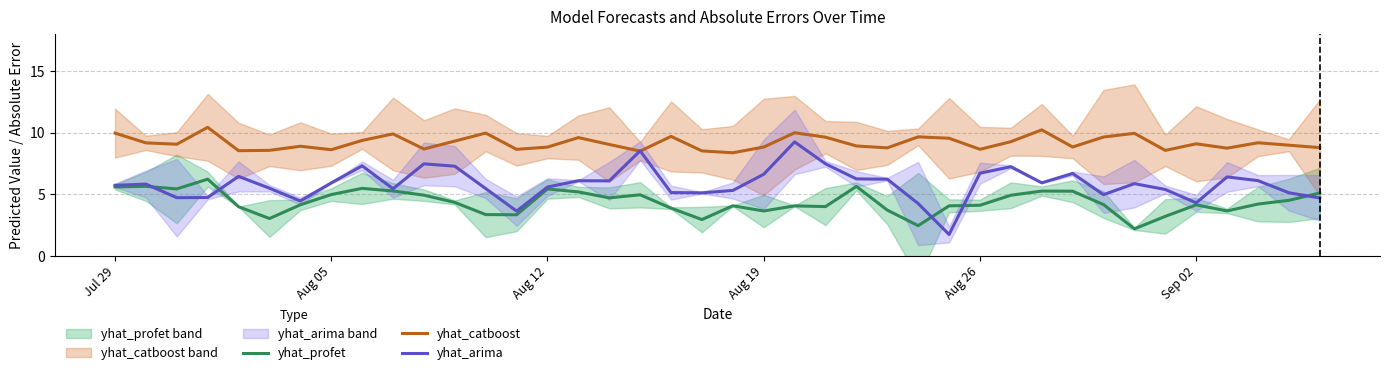

What is the lowest value of the yhat_arima series?

1.7